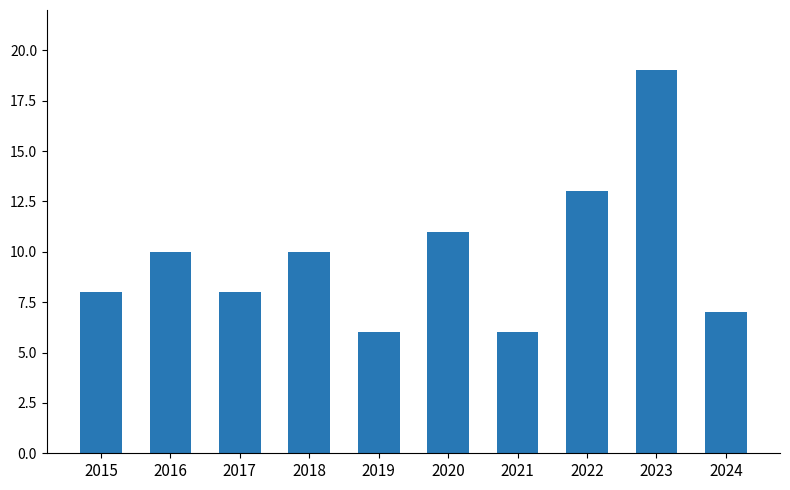

Read the value at 2020.

11